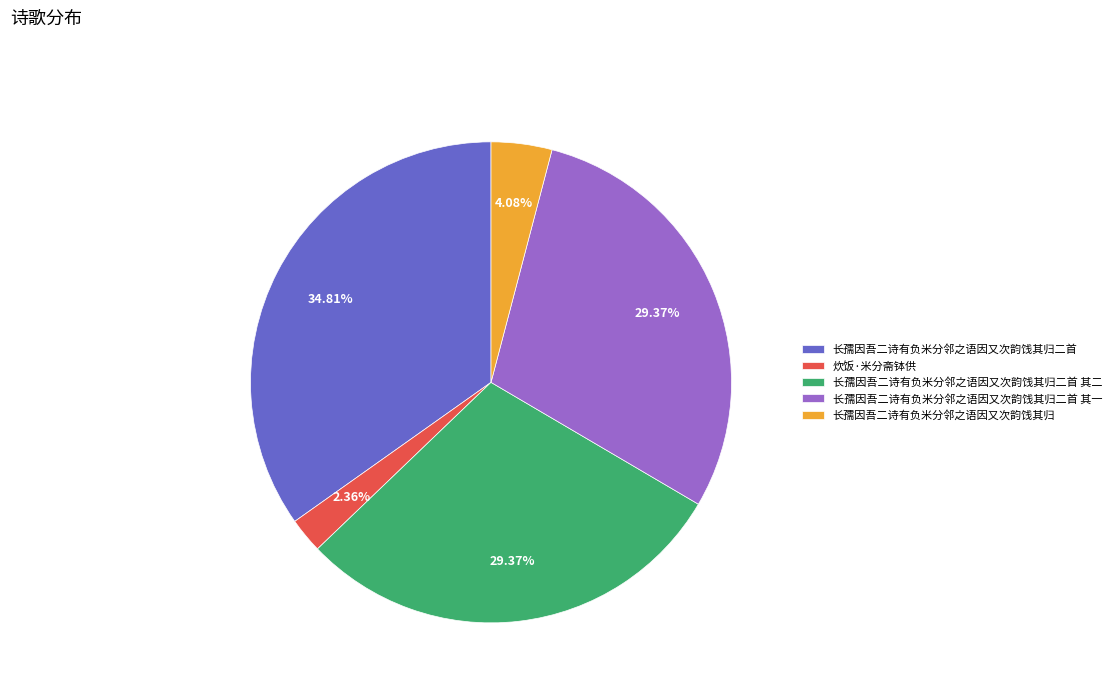

Which slice is the smallest?

炊饭·米分斋钵供